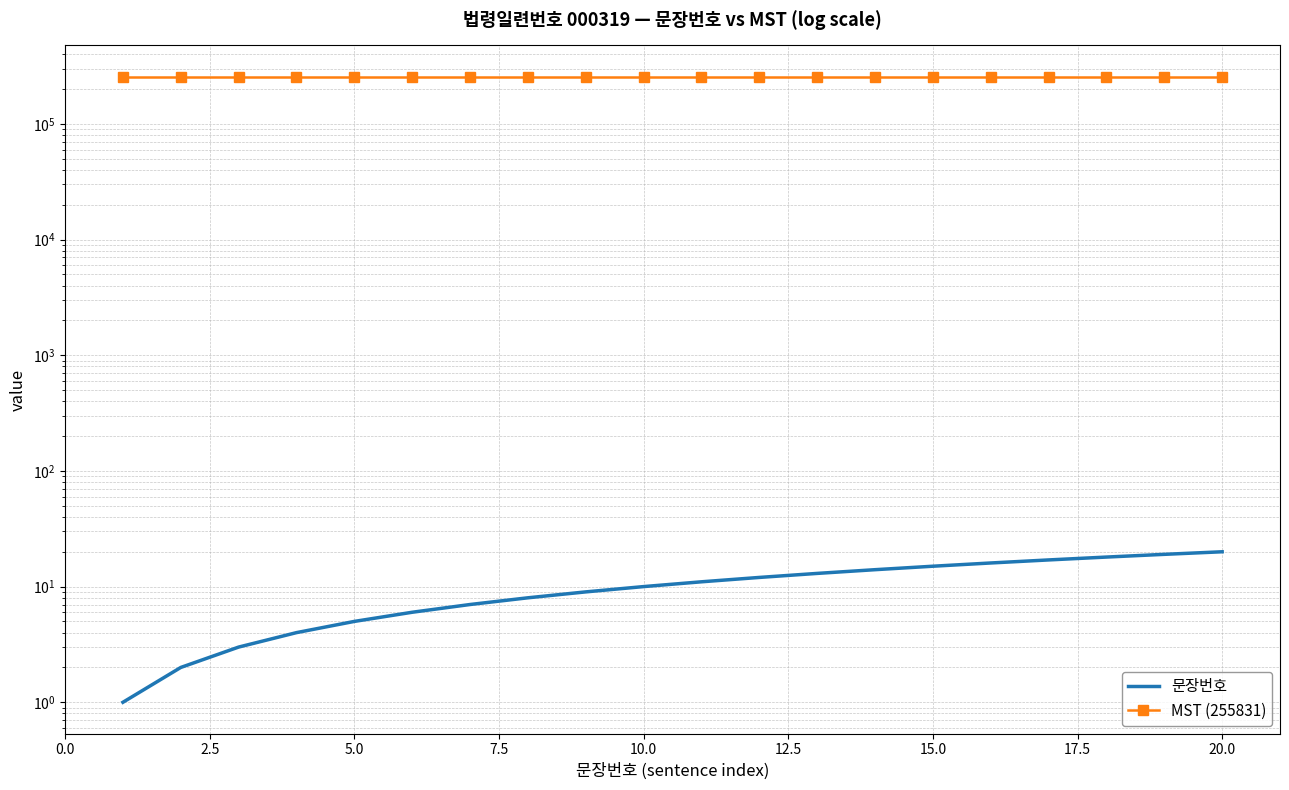

What is the difference between the highest and lowest values at 12.5?

255825